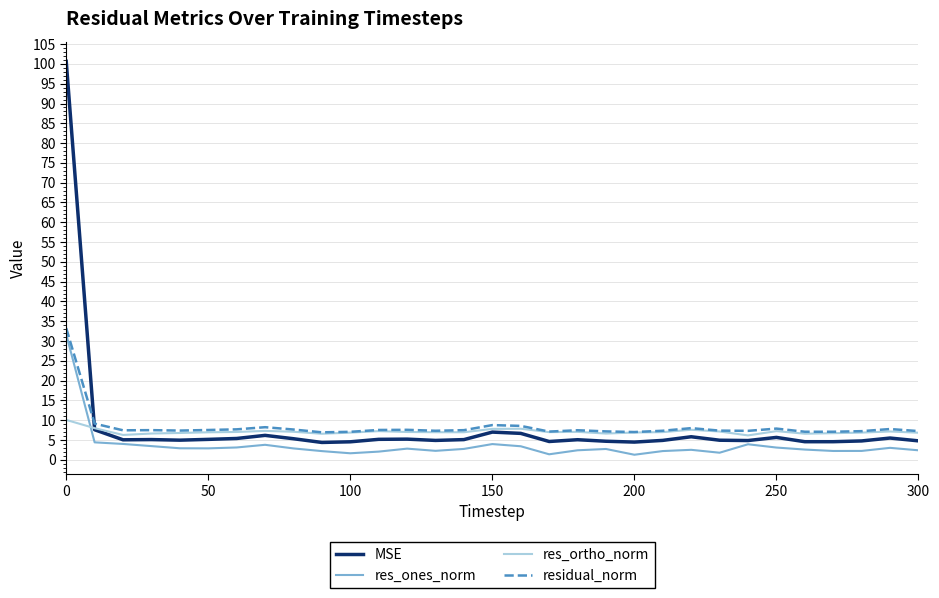

Which series has the largest range (max minus min)?

MSE